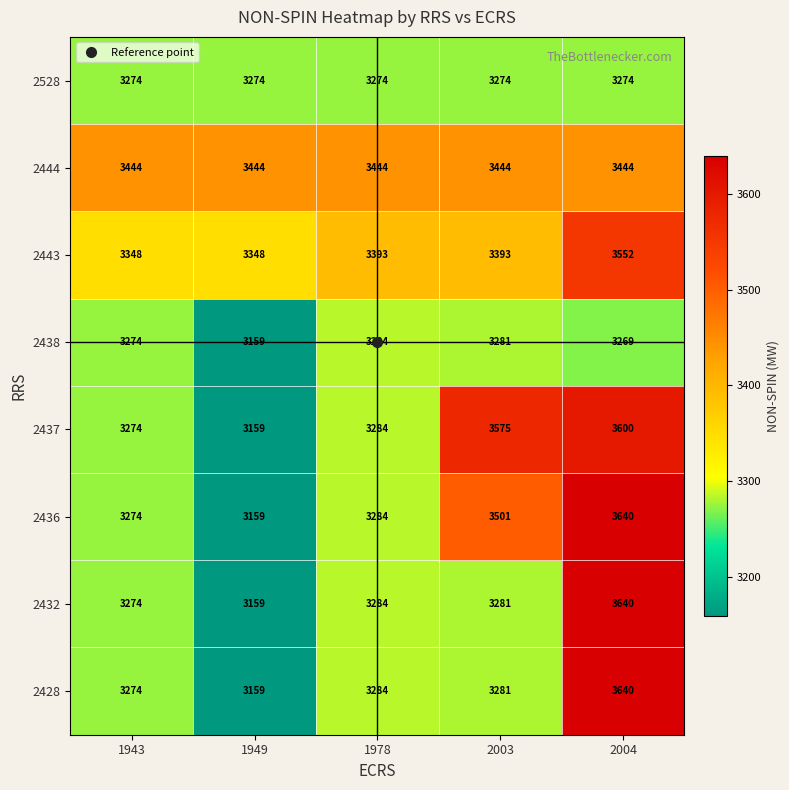

Count the number of categories in the chart.

5